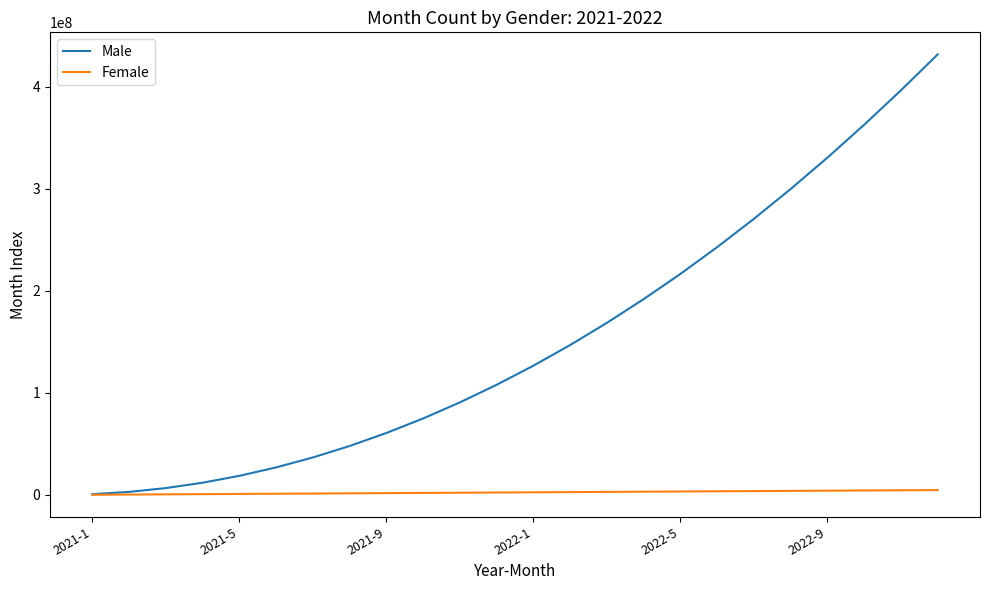

Which series has the largest total across all categories?

Male